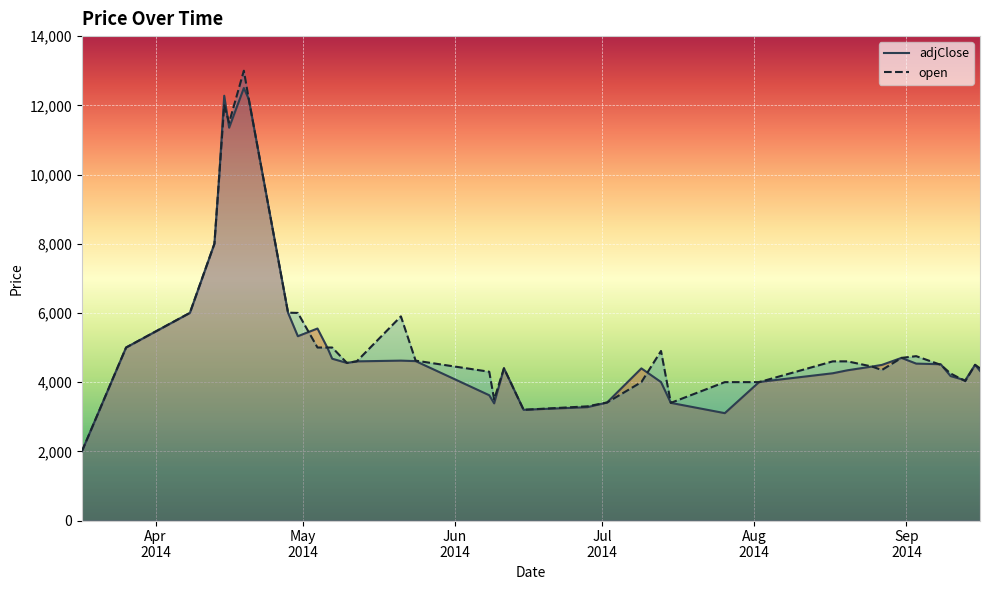

What is the maximum value for open?

13000